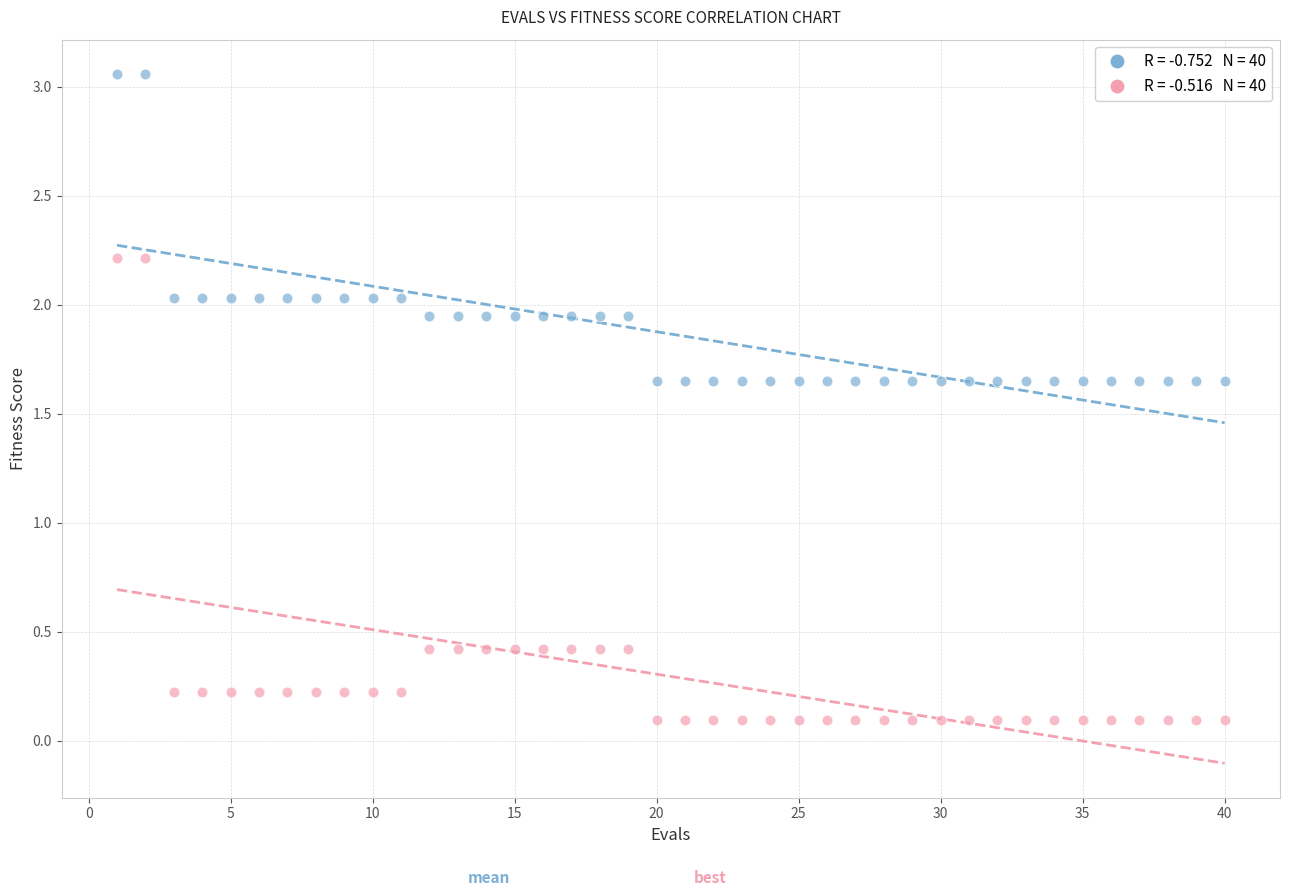

Across all data points, what is the range of Y values (max minus min)?

3.0